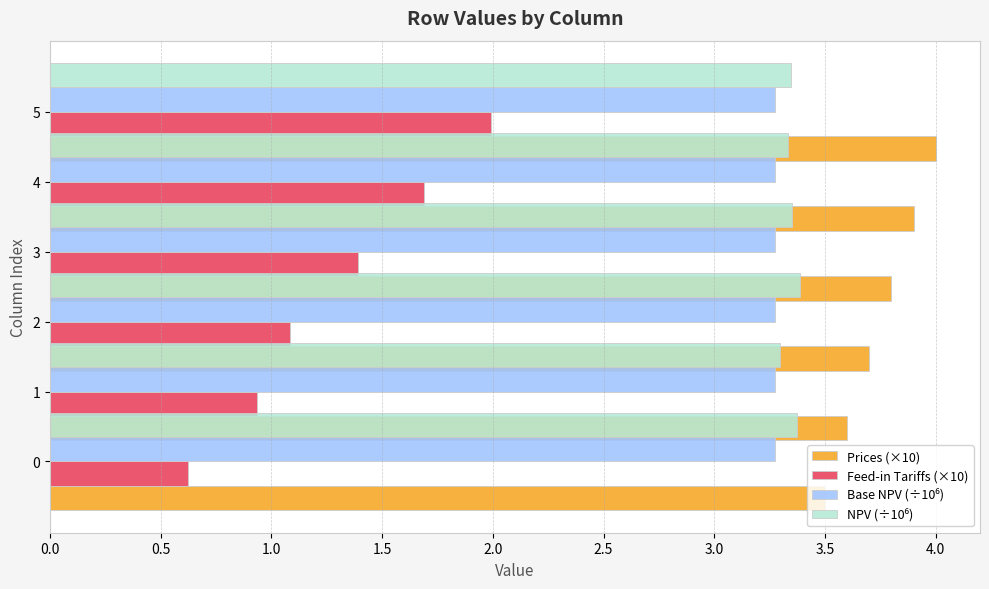

How many bars are there in total?

24